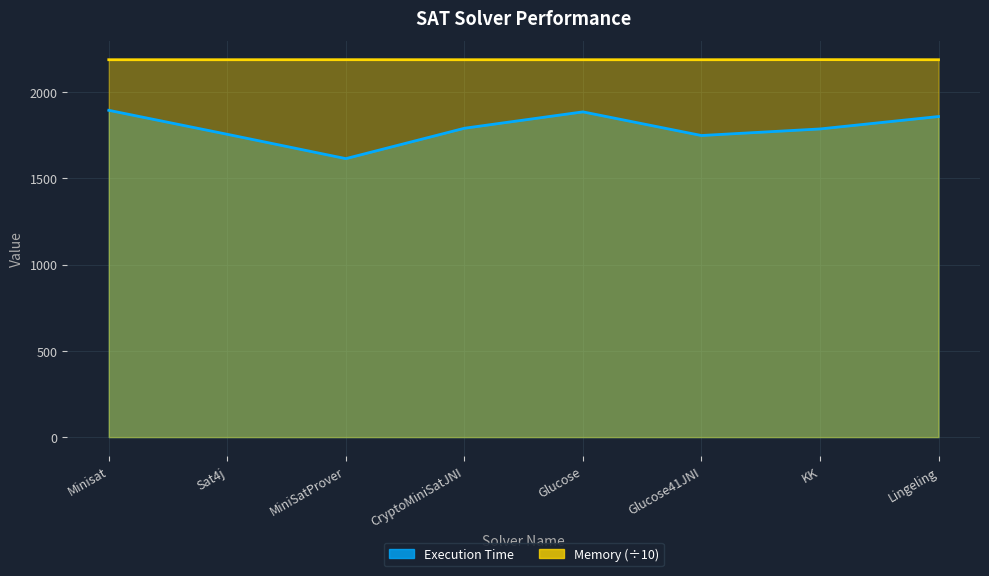

Read the Memory value at Glucose41JNI.

2187.2